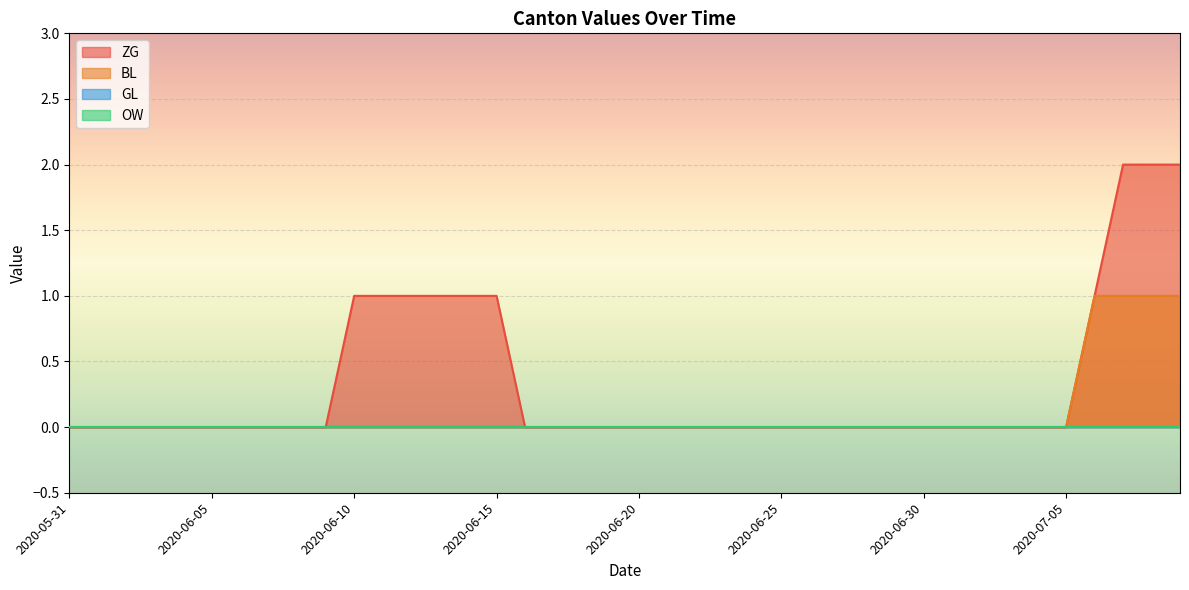

Does the chart display data point markers on the line(s)?

No